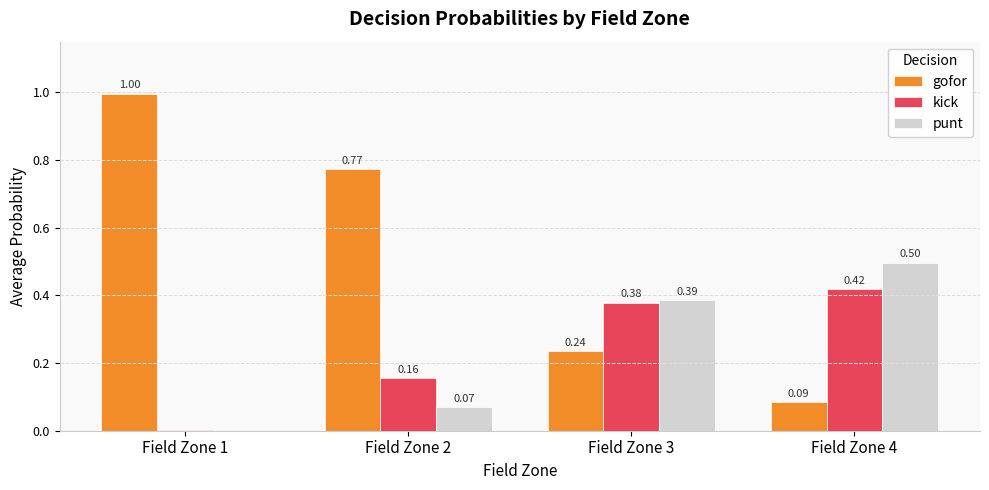

What is the total value across all series at Field Zone 3?

1.0